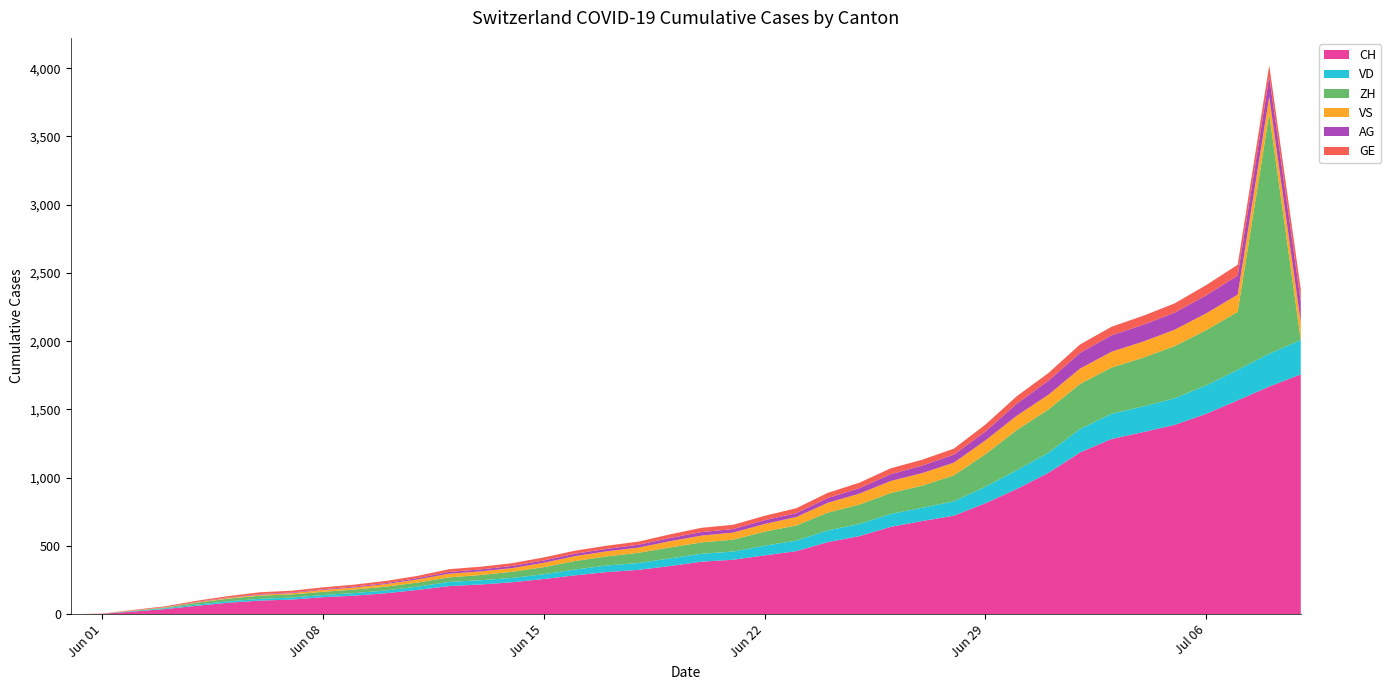

Reading right to left, what are all the values shown in this chart?

CH: 1757	1668	1567	1468	1387	1334	1284	1185	1036	918	813	722	683	640	572	528	462	431	399	385	353	325	309	285	258	234	218	206	178	154	136	125	107	100	84	62	38	20	3	0
VD: 252	240	224	208	195	188	185	172	147	138	121	105	97	95	89	86	77	71	60	58	56	50	48	43	35	32	31	31	24	20	19	16	15	13	11	9	6	4	0	0
ZH: 0	1757	424	405	382	357	338	330	317	294	238	190	162	153	142	130	111	103	87	83	80	75	67	62	52	45	38	33	30	28	26	23	23	23	19	13	5	2	0	0
VS: 128	126	126	123	120	118	116	112	108	105	101	93	92	88	80	72	62	56	52	50	46	38	37	36	32	27	27	27	23	19	15	14	9	7	6	4	2	2	1	0
AG: 153	147	140	132	125	123	120	116	103	88	65	59	55	50	40	35	28	28	26	26	23	21	18	18	17	16	14	13	10	7	7	5	5	5	3	3	1	0	0	0
GE: 91	83	79	75	68	66	63	61	56	55	51	44	43	43	40	38	36	32	31	31	27	23	23	22	22	20	20	20	16	16	14	14	13	13	10	8	6	4	1	0